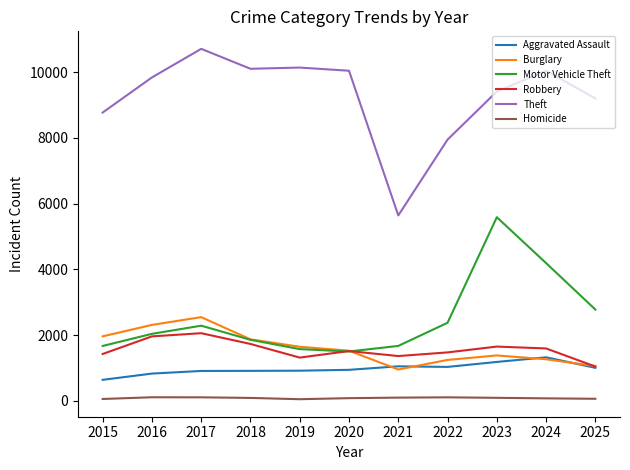

Which series has the largest total across all categories?

Theft